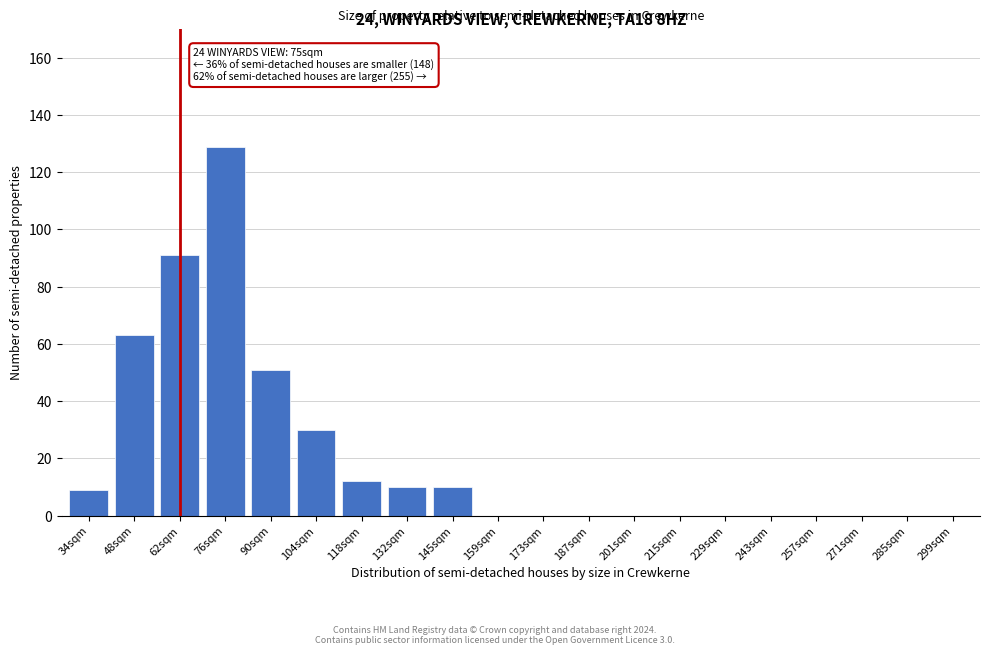

Reading left to right, transcribe all the data shown in this chart.

34sqm=9	48sqm=63	62sqm=91	76sqm=129	90sqm=51	104sqm=30	118sqm=12	132sqm=10	145sqm=10	159sqm=0	173sqm=0	187sqm=0	201sqm=0	215sqm=0	229sqm=0	243sqm=0	257sqm=0	271sqm=0	285sqm=0	299sqm=0